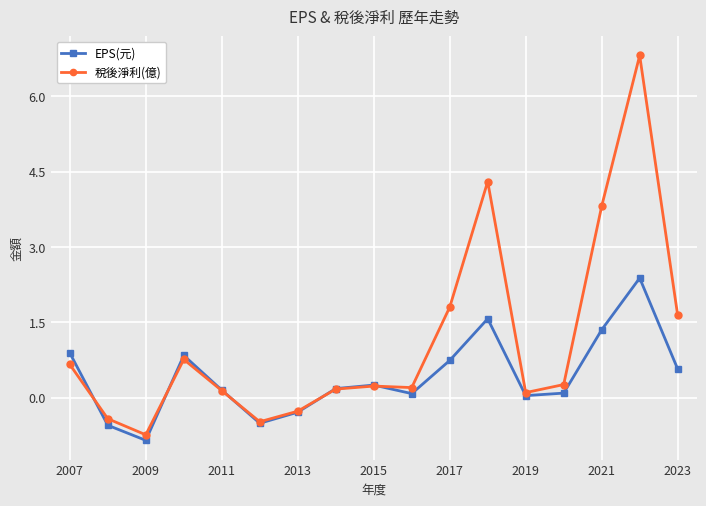

Rank the series by their average value, from lowest to highest.

EPS(元), 稅後淨利(億)